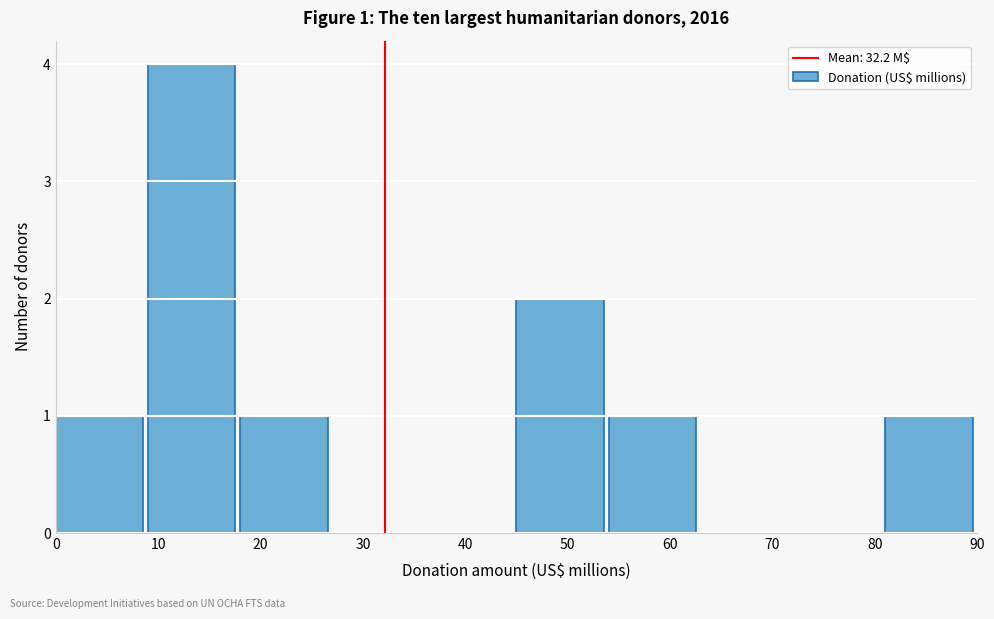

Which range on the x-axis has the tallest bar?

9 to 18